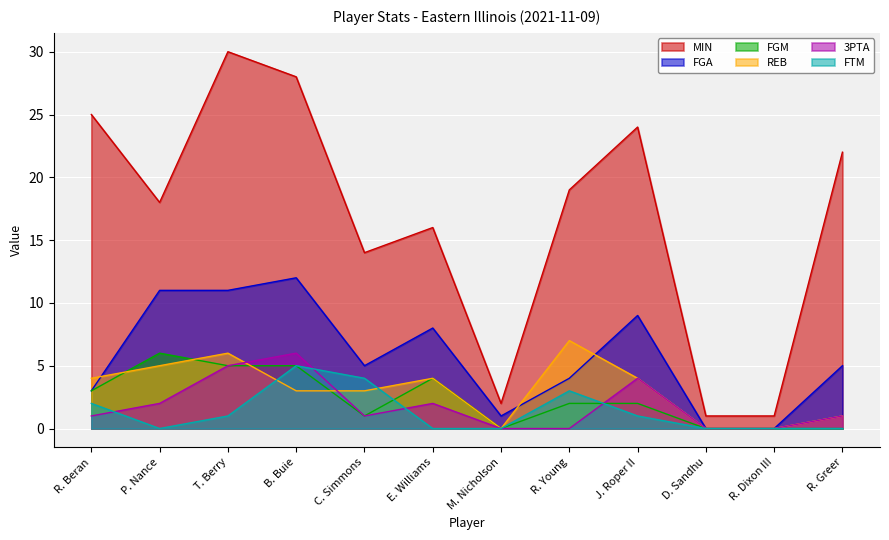

How many lines are shown in the chart?

6